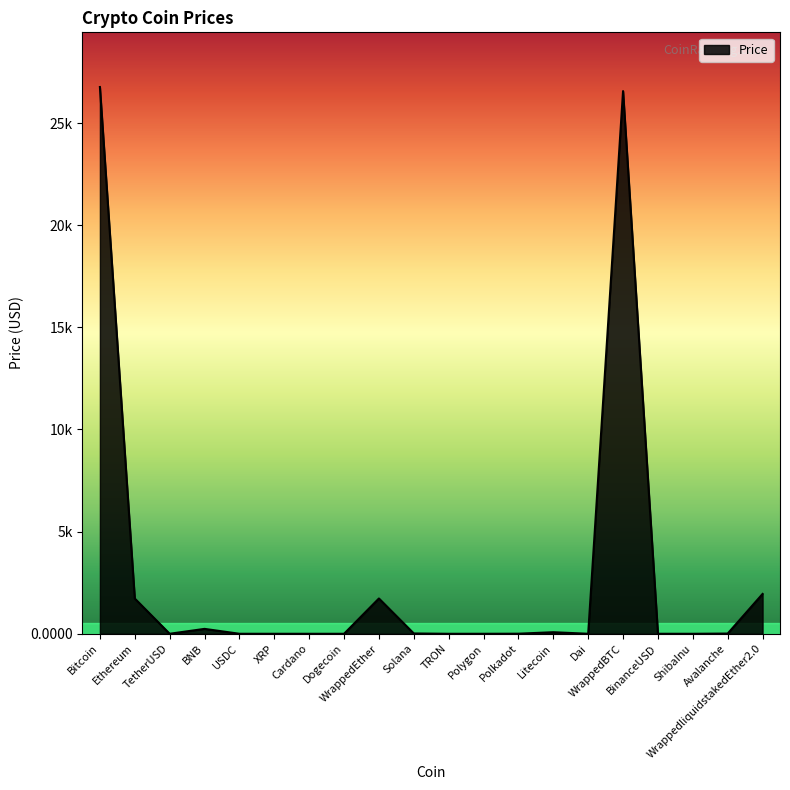

True or false: the data shows 0.1 at TRON.

True